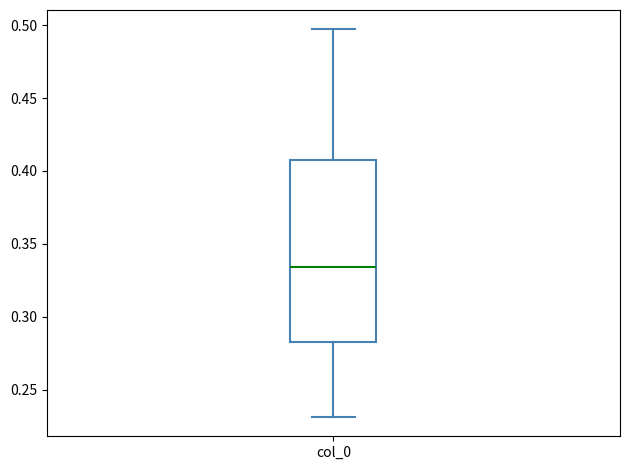

Read this box plot against the y-axis: the position of the median line, the range covered by the box, and the ends of both whiskers. The values are not printed on the chart, so give them approximately, as read against the axis.

median 0.335, box 0.280 to 0.405, whiskers 0.230 to 0.495